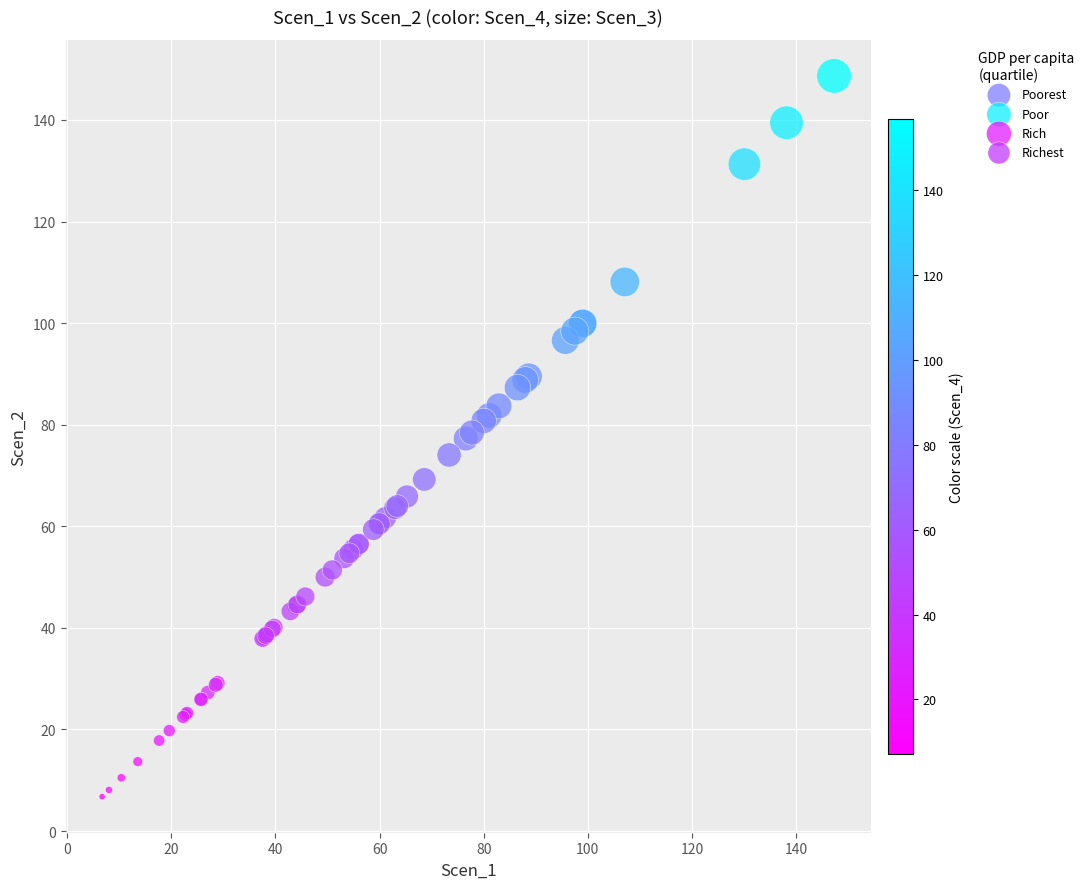

Which series contains the highest Y value?

Rich